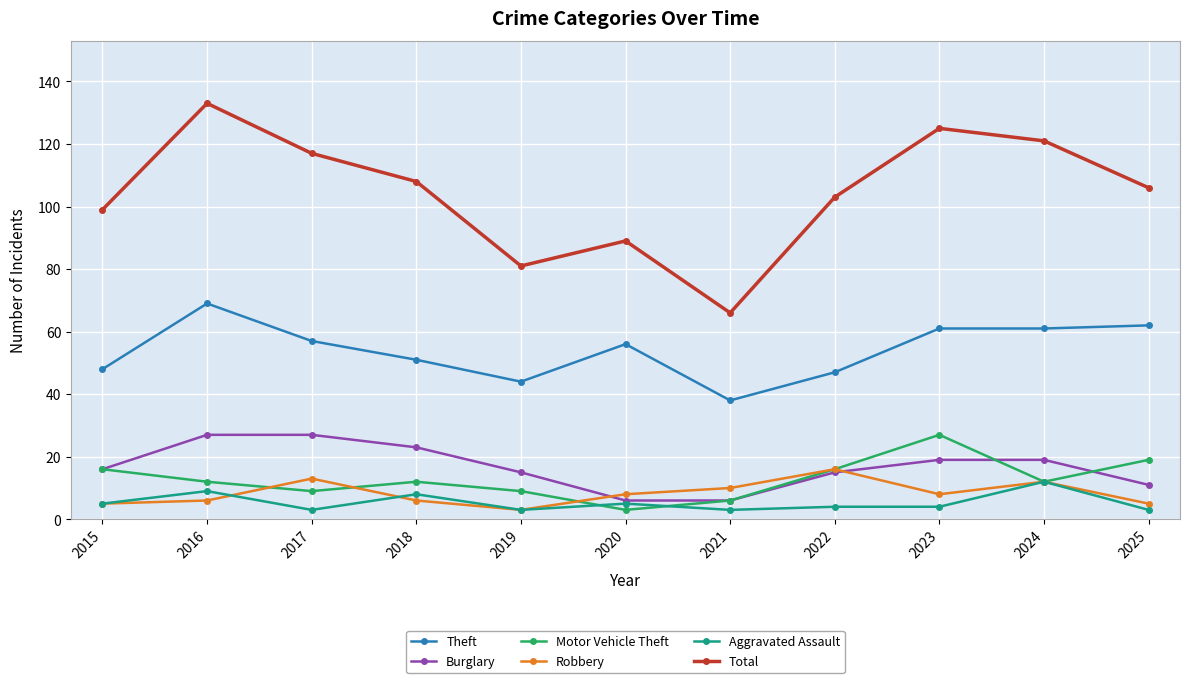

What is the sum of the Total values at 2020 and 2018?

197